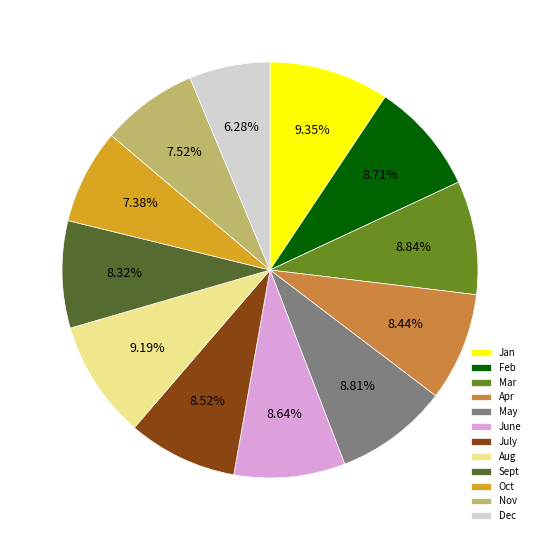

Combined, what portion of the pie is Jan and Sept?

17.7%